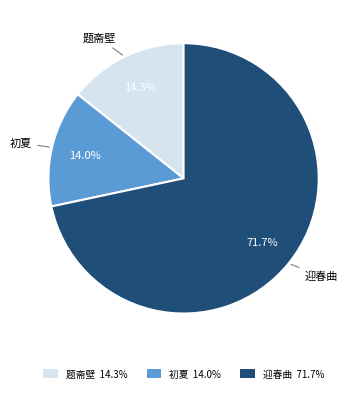

Between 题斋壁 14.3% and 迎春曲 71.7%, which is larger?

迎春曲 71.7%